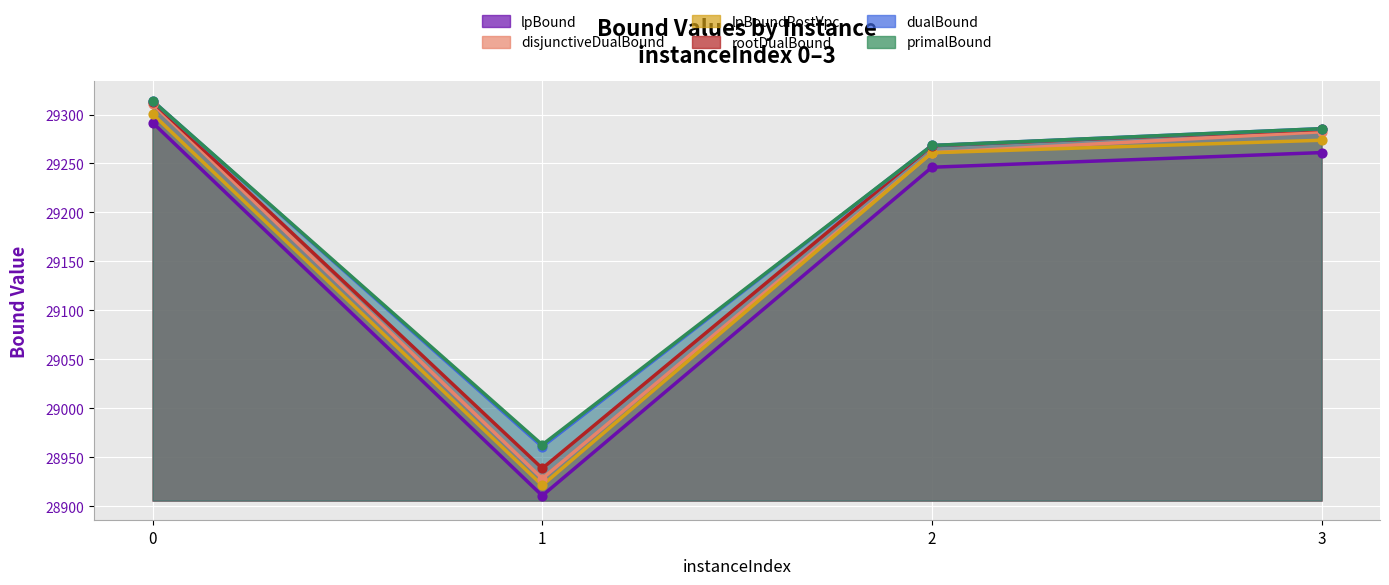

Which series has the largest total across all categories?

primalBound